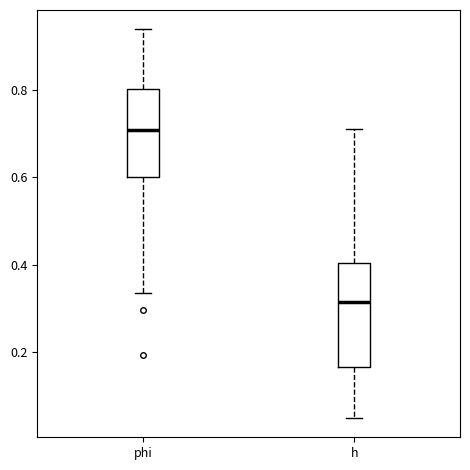

Which box's median line is the lowest?

h